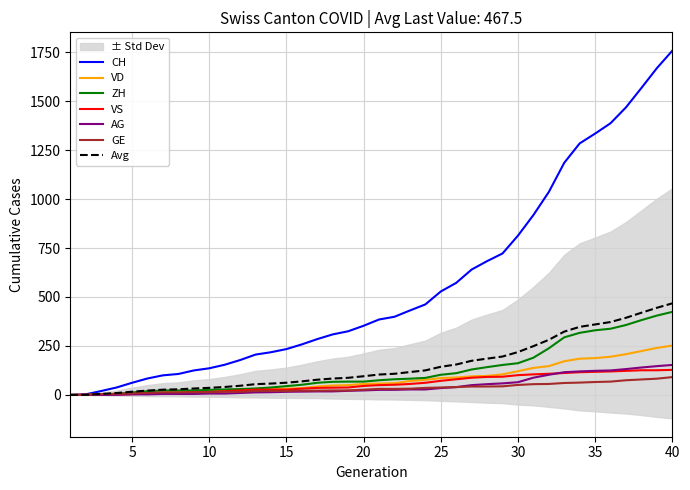

What is the maximum value for GE?

91.0